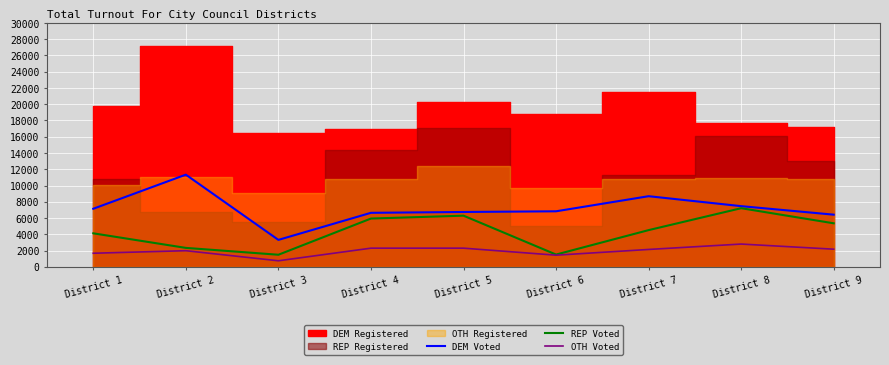

True or false: REP Voted has a value of 2371 at District 6.

False